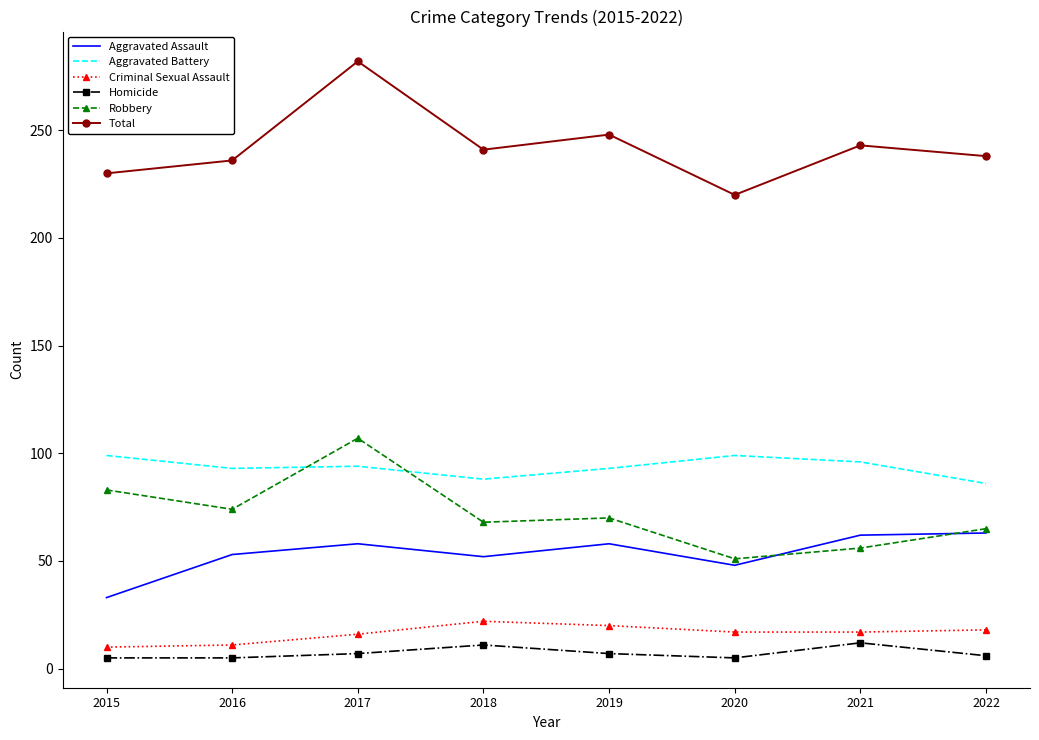

What is the average value of the Aggravated Battery series?

94